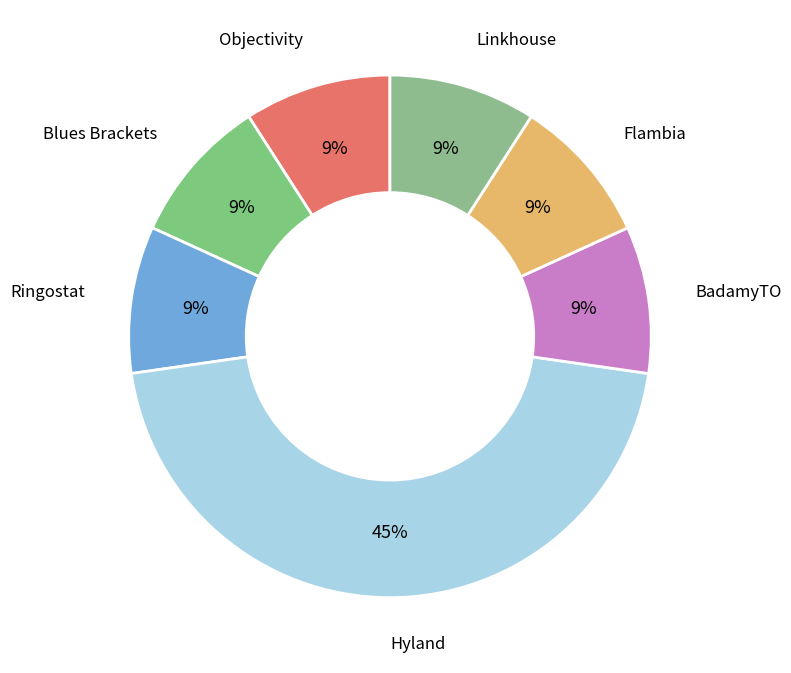

Approximately how many times larger is the value at BadamyTO compared to Flambia?

1.0